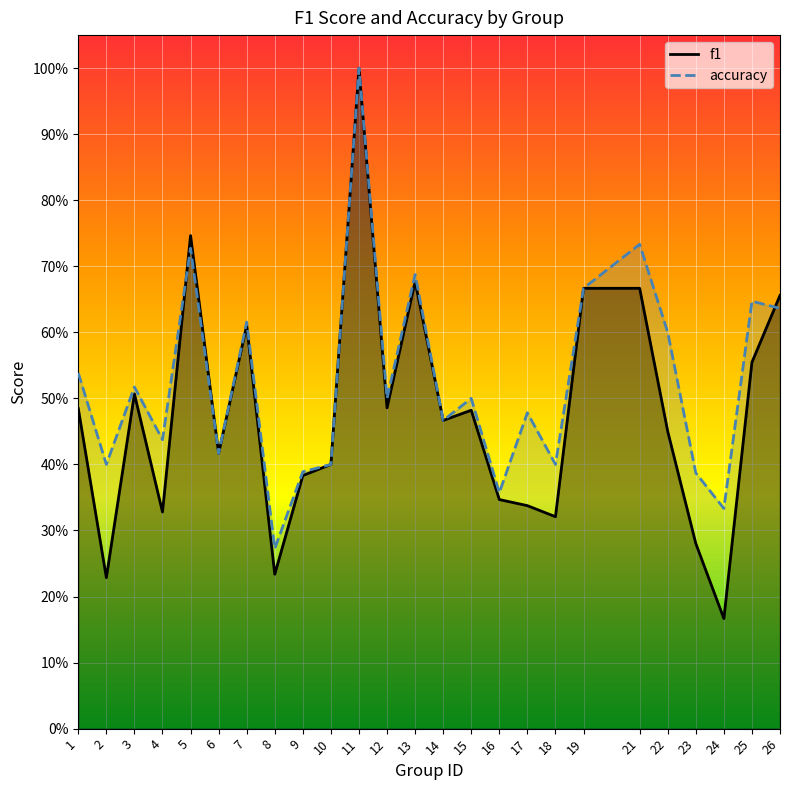

How many lines are shown in the chart?

2